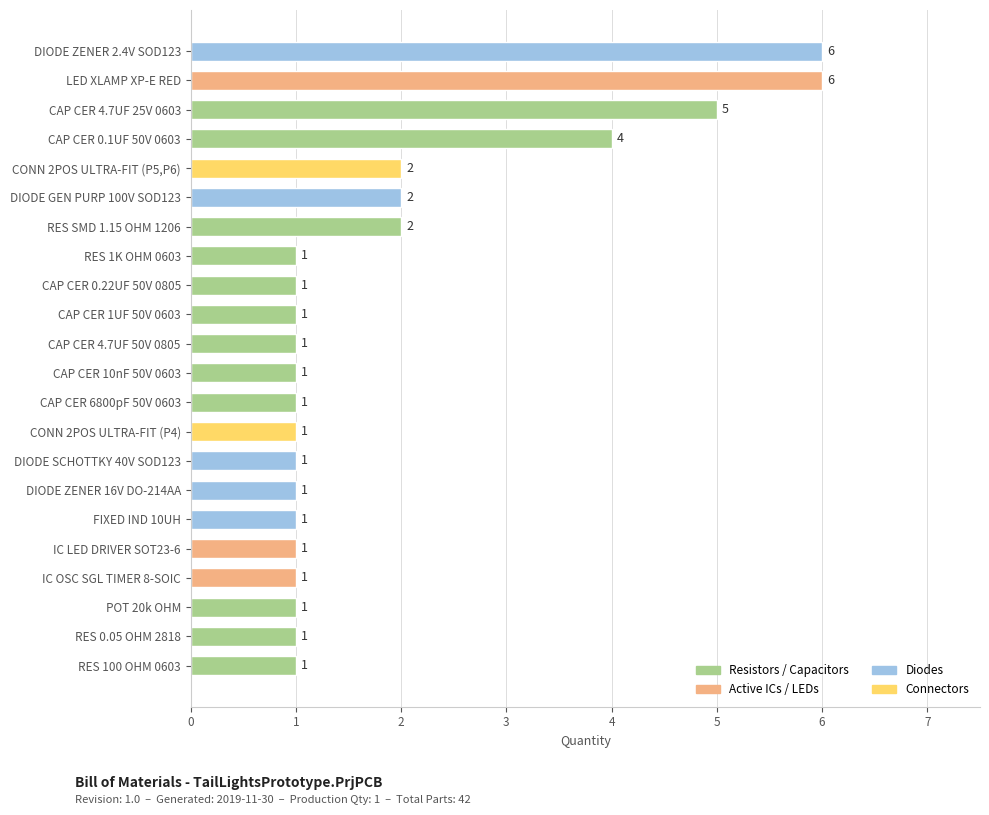

Does the chart contain stacked bars?

No